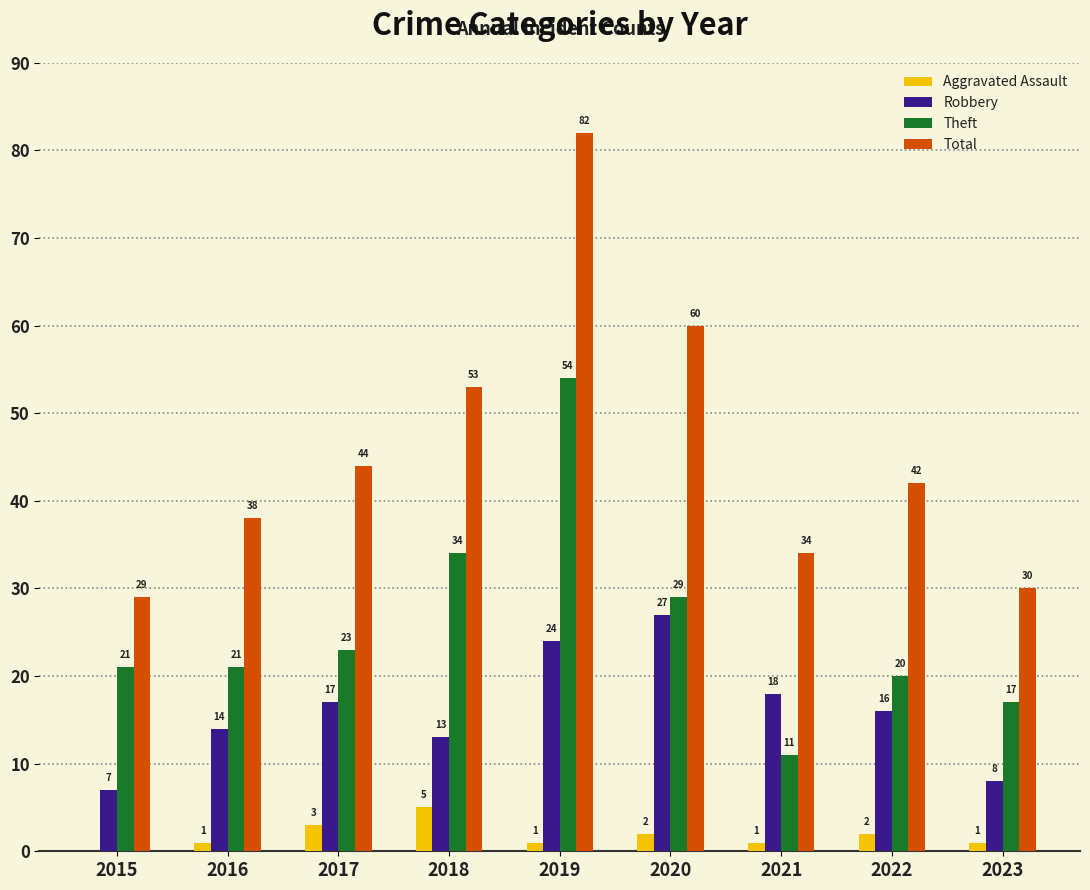

How many groups of bars are there?

9